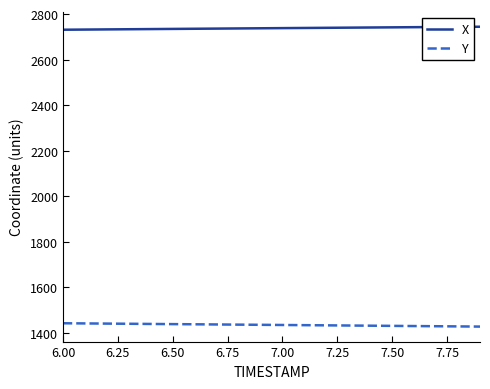

What is the minimum value shown in the chart?

1427.8